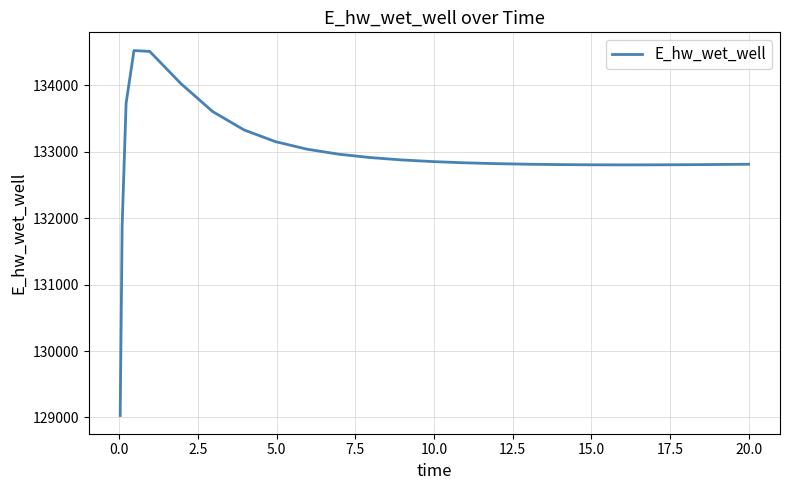

What is the minimum value shown in the chart?

129030.0